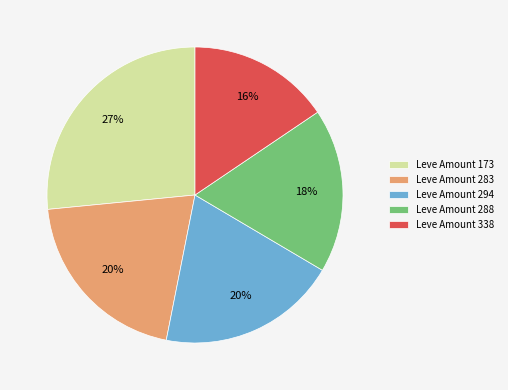

Is there any slice that represents more than half of the pie?

No